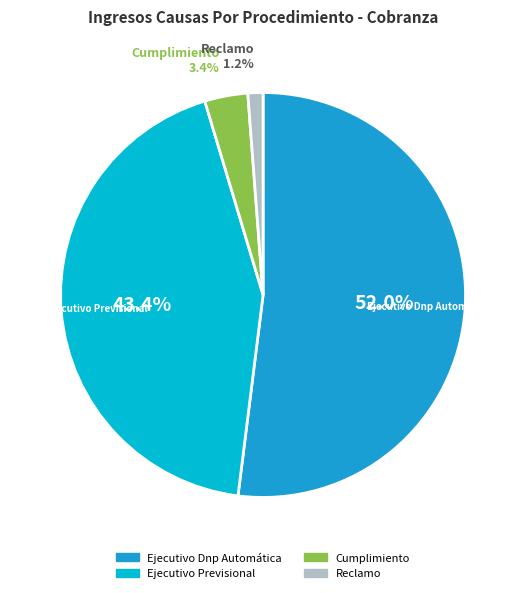

Is it true that Ejecutivo Dnp Automática is 58% of the pie?

False